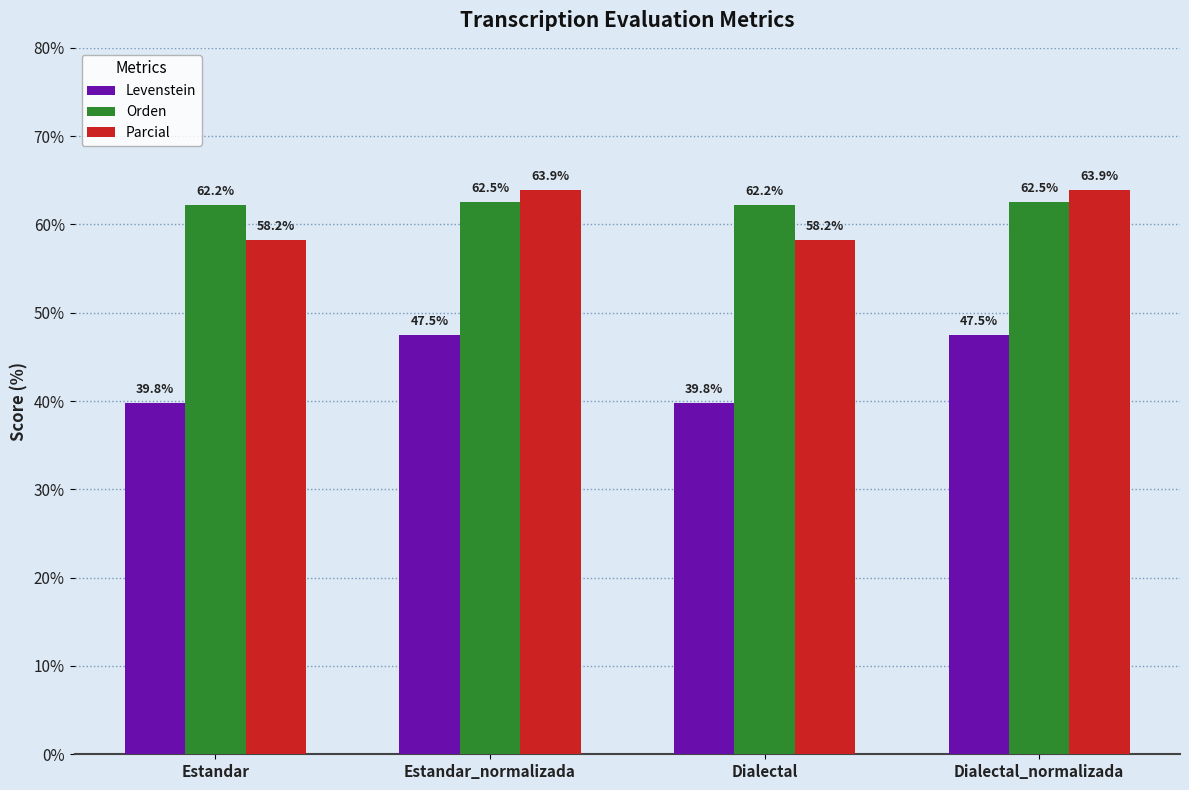

True or false: Orden has a value of 23.8 at Estandar_normalizada.

False